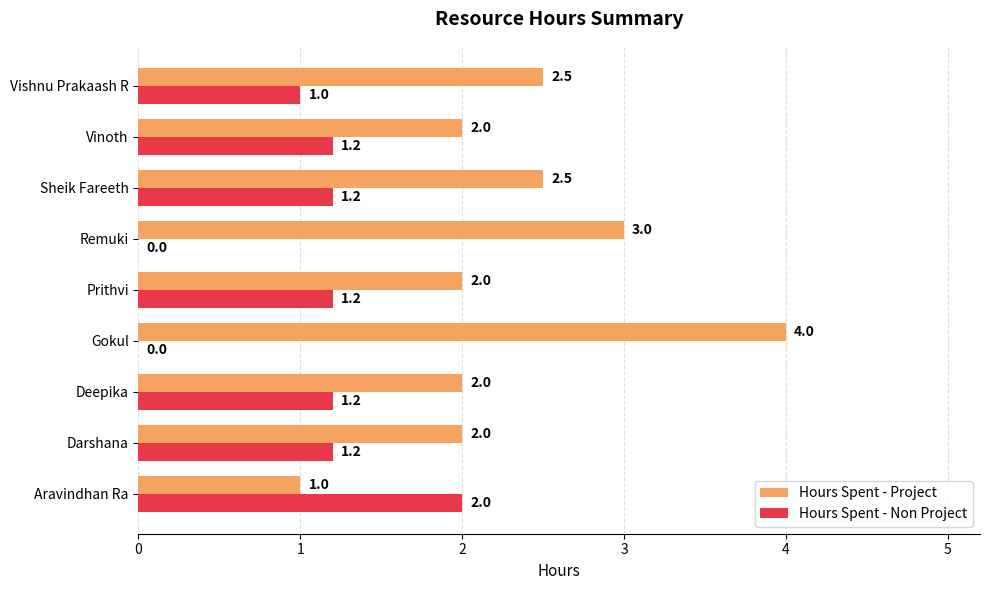

Which label corresponds to the largest value in the chart?

Gokul